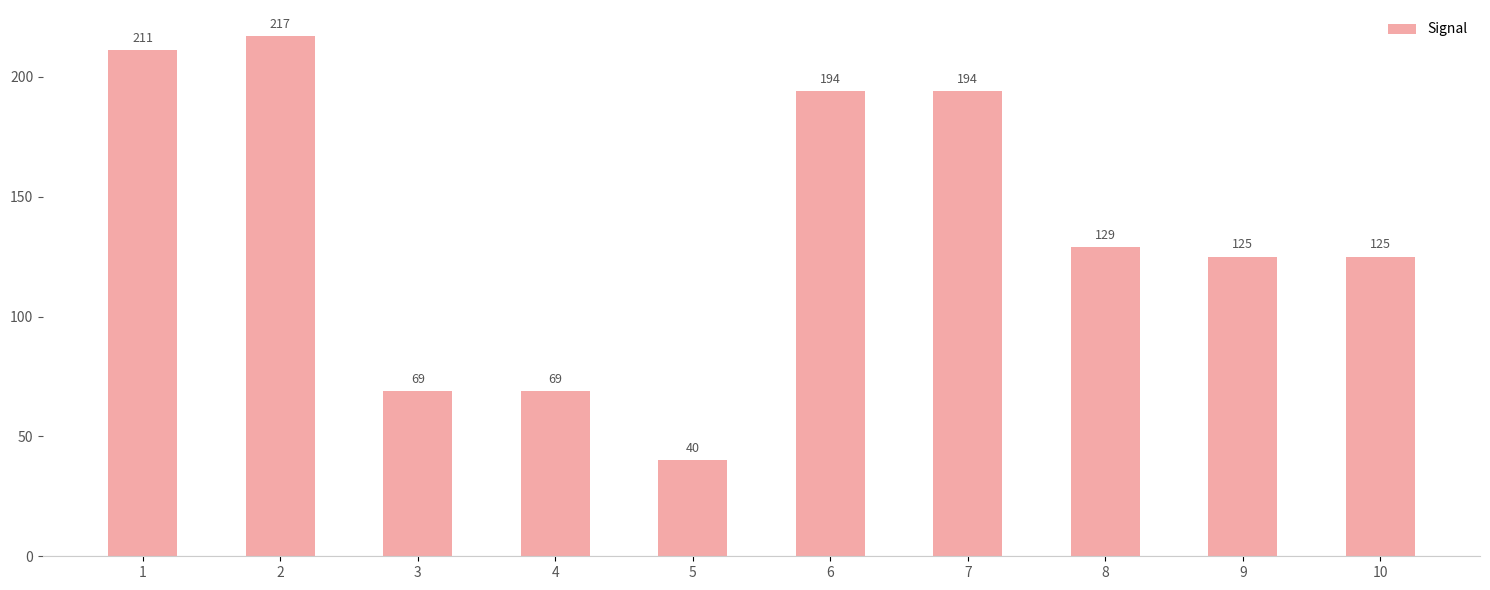

The chart shows a value of 194 at 6. True or false?

True